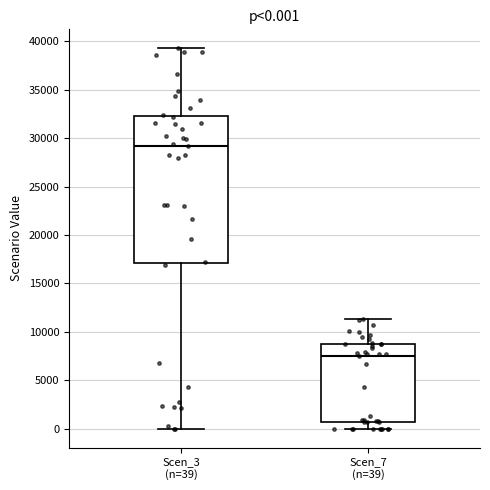

Which box is the tallest, from its lower edge to its upper edge?

Scen_3 (n=39)